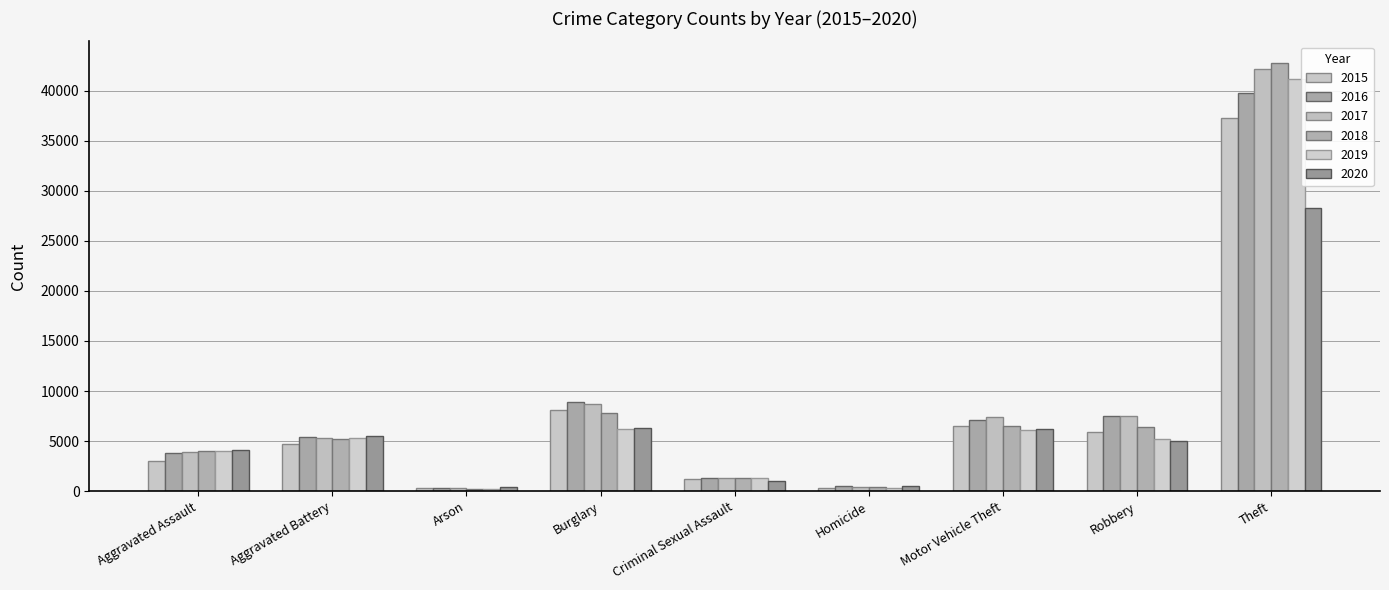

Does the chart contain stacked bars?

No